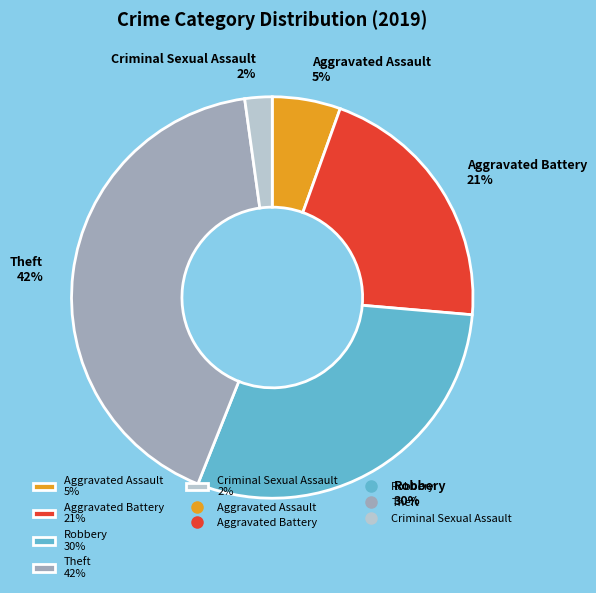

Which slice is the largest?

Theft 42%